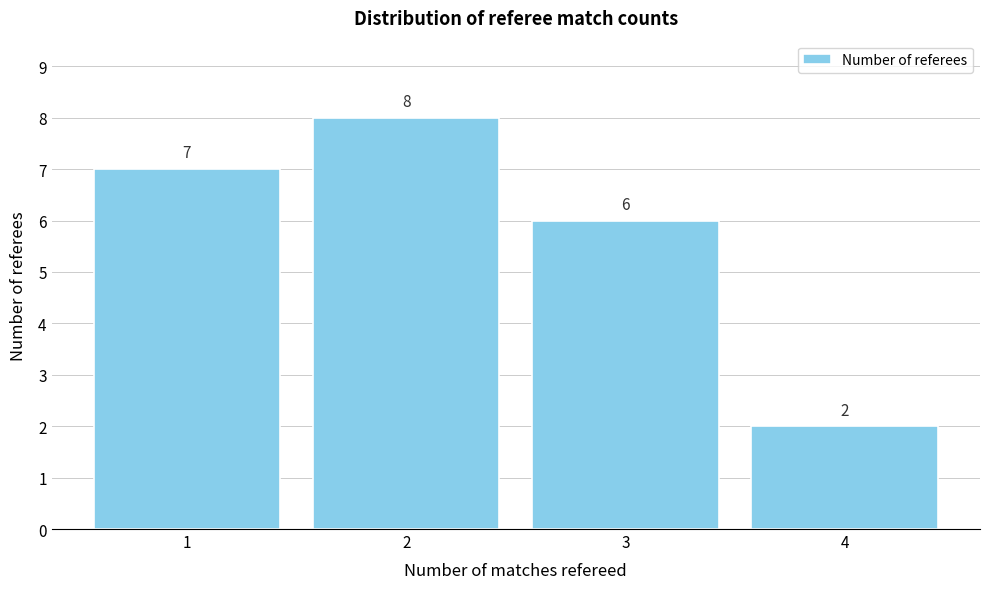

Reading left to right, extract all data points from this chart.

1=7	2=8	3=6	4=2